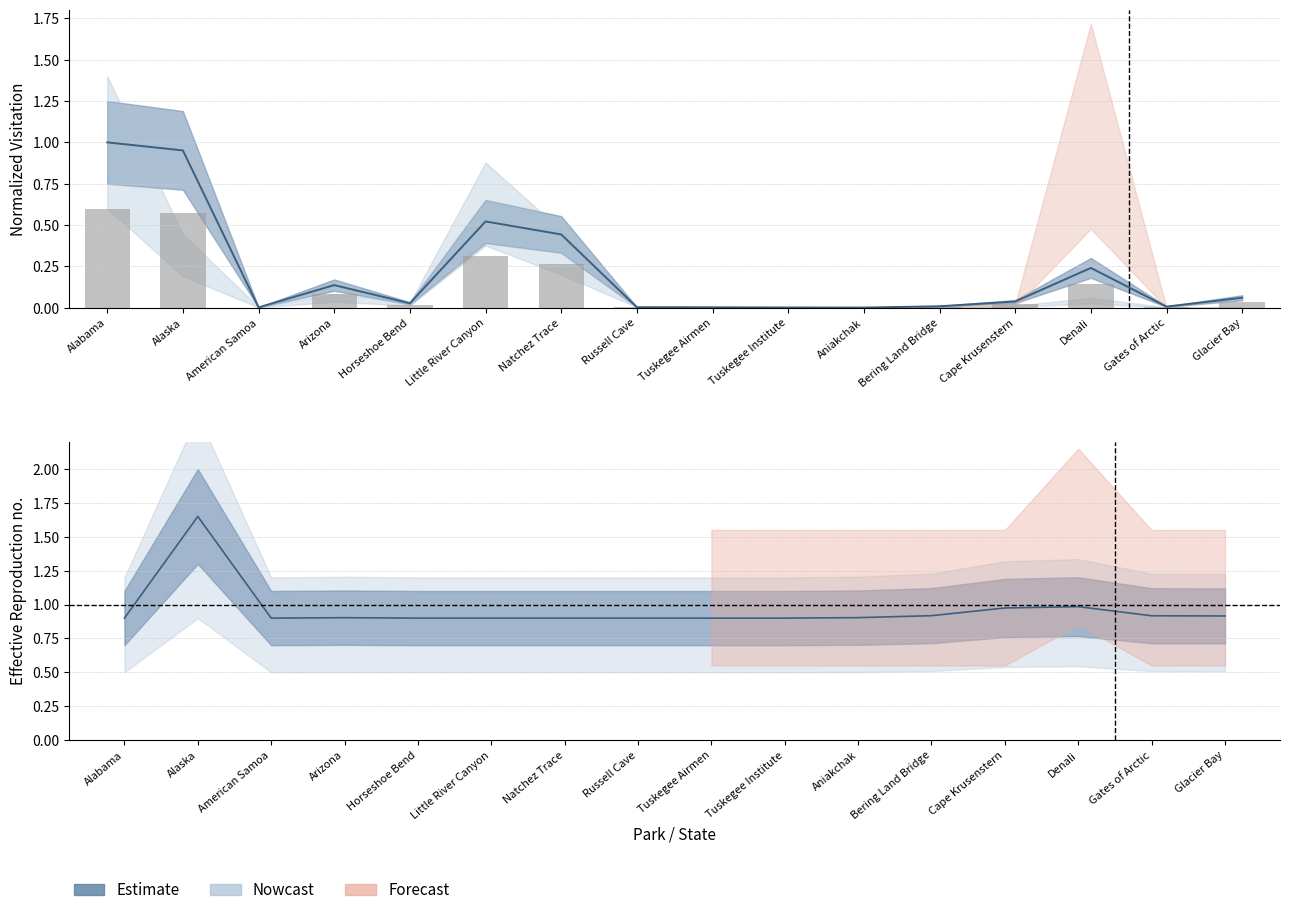

True or false: the data shows 0.4 at Natchez Trace.

False